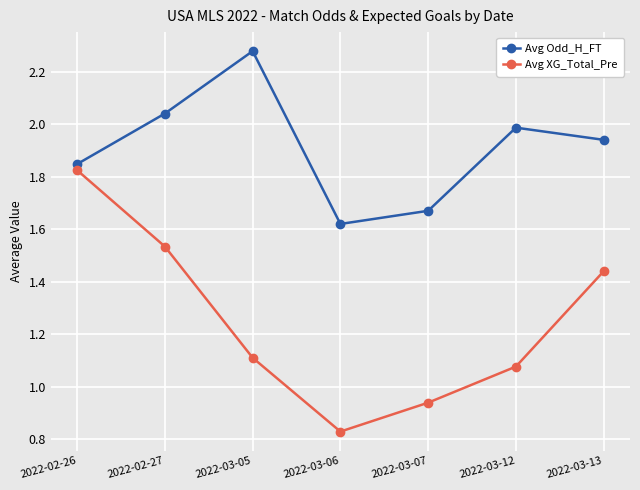

How many interior local valleys does the Avg XG_Total_Pre series have?

1